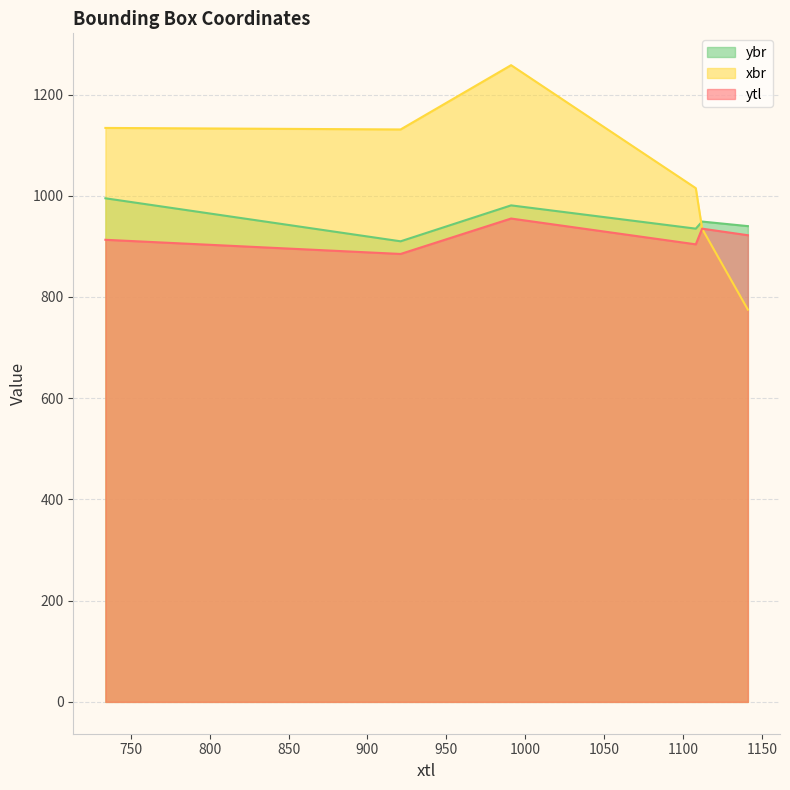

Reading right to left, what are all the values shown in this chart?

ytl: 922	935	904	955	885	913
xbr: 775	935	1015	1258	1131	1134
ybr: 940	949	935	981	910	995